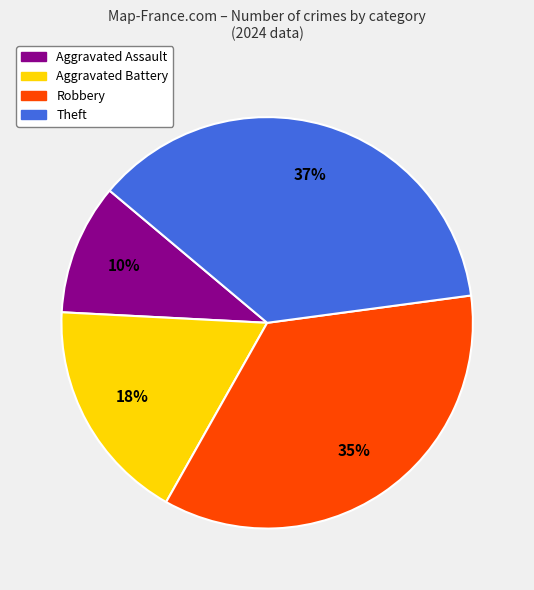

Does Theft account for over 50% of the chart?

No